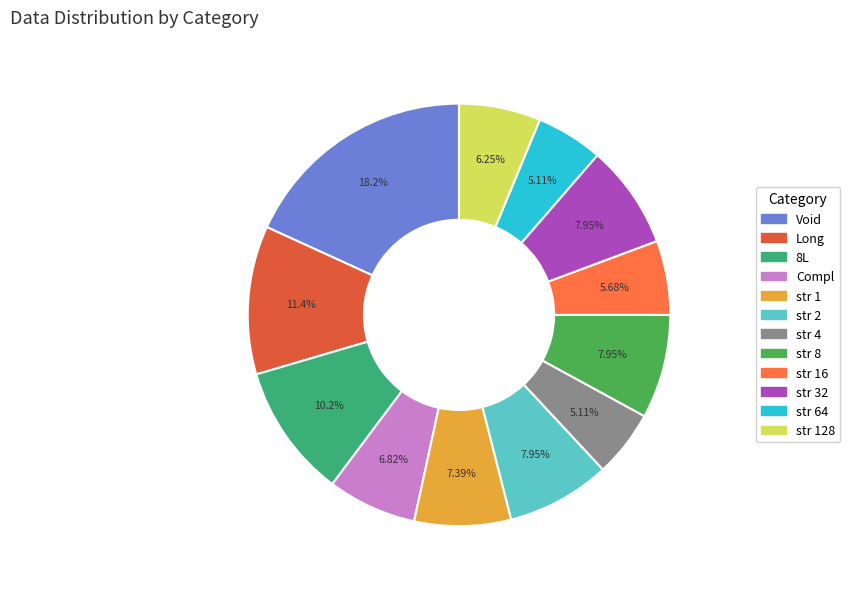

Count the number of slices in the pie.

12